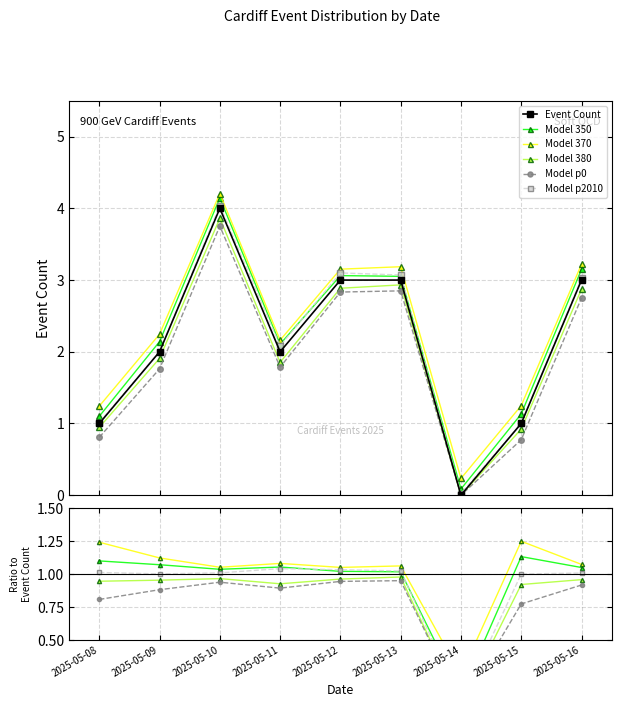

What is the sum of the Model 370 values at 2025-05-16 and 2025-05-12?

2.1